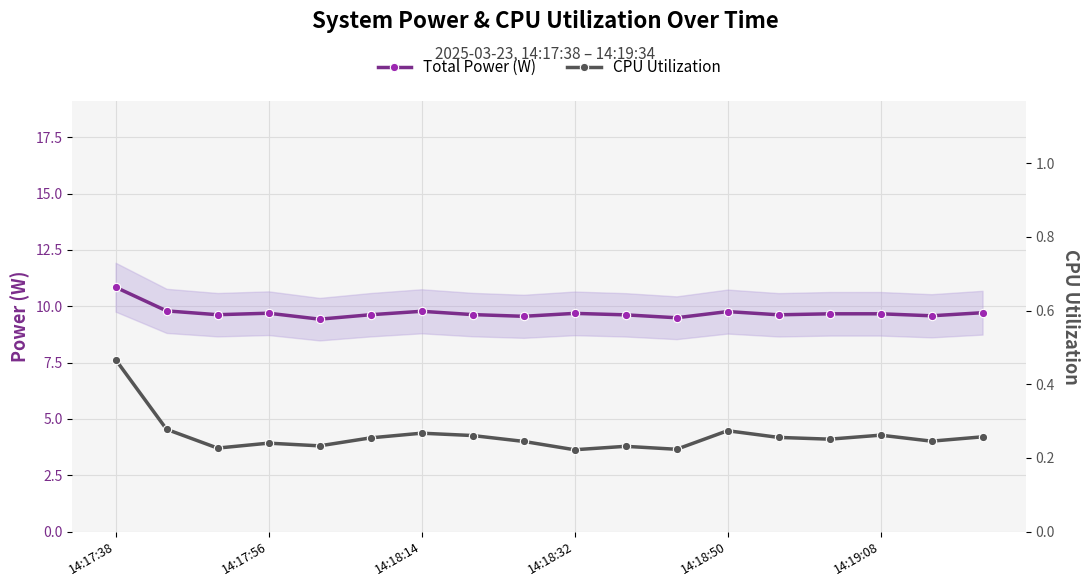

Count the Total Power (W) values in the range 9 to 10.

17